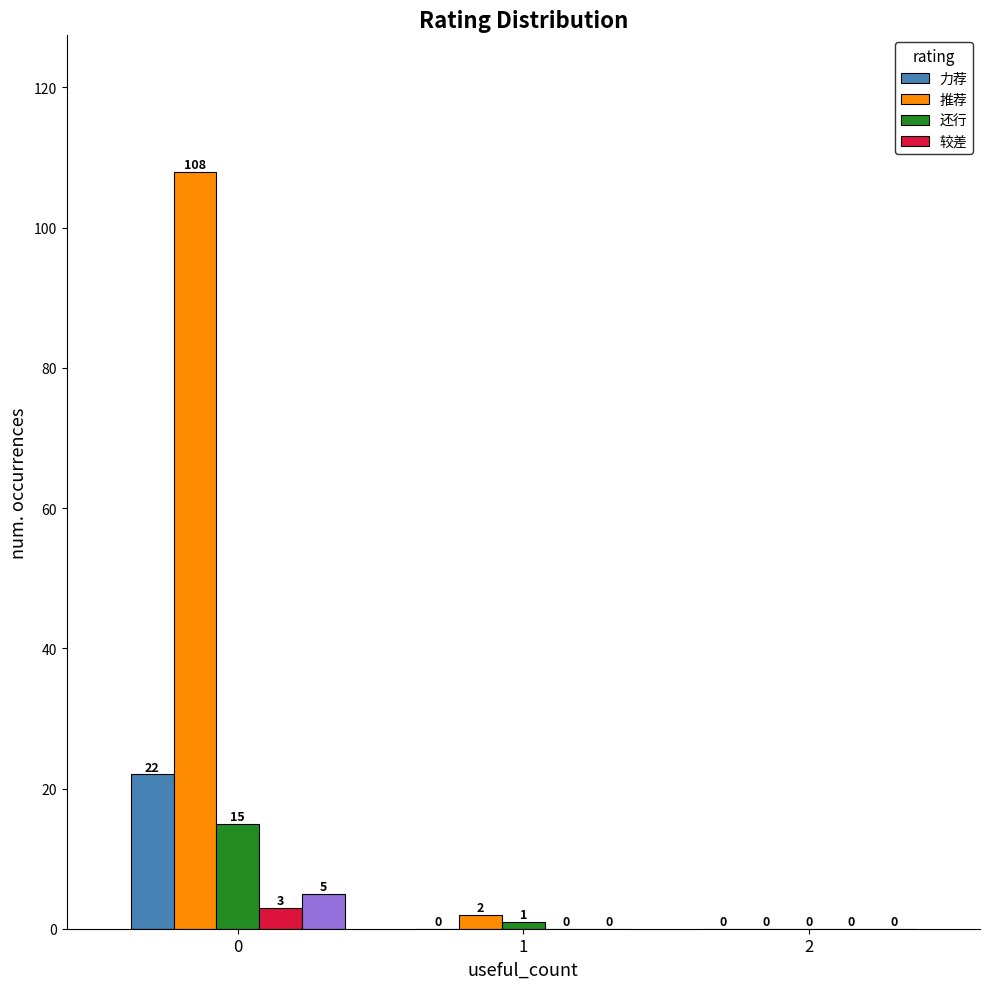

What are all the series names shown in the legend?

力荐, 推荐, 还行, 较差